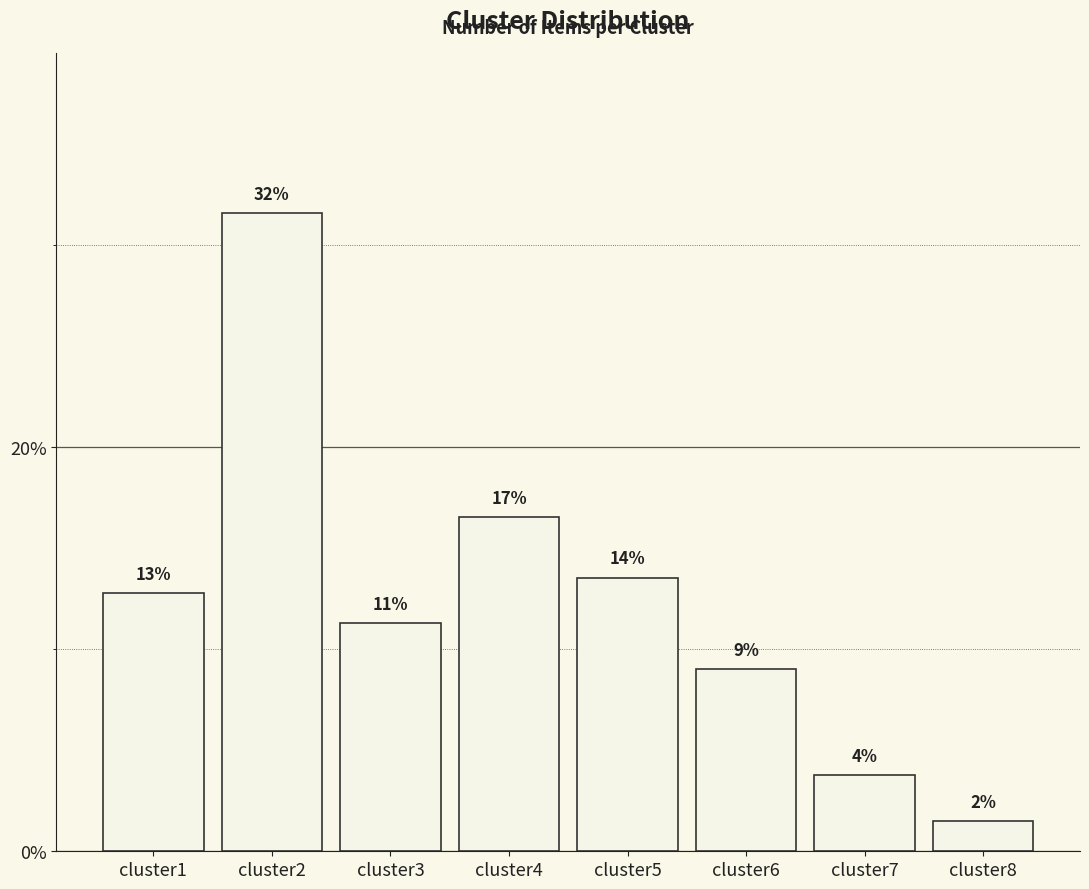

Which has a higher value, cluster8 or cluster3?

cluster3